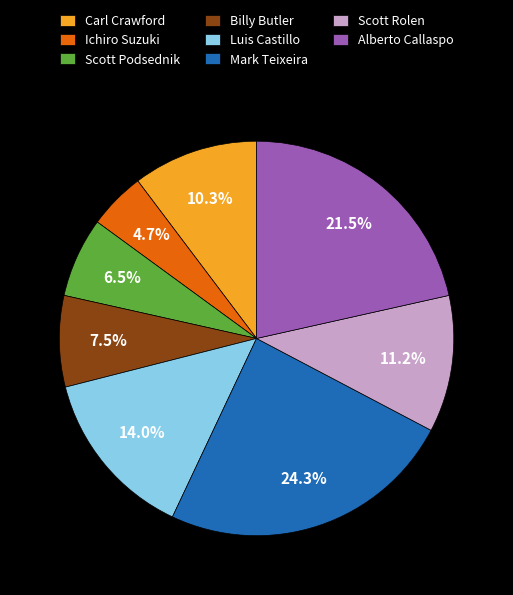

Does any single category account for the majority?

No